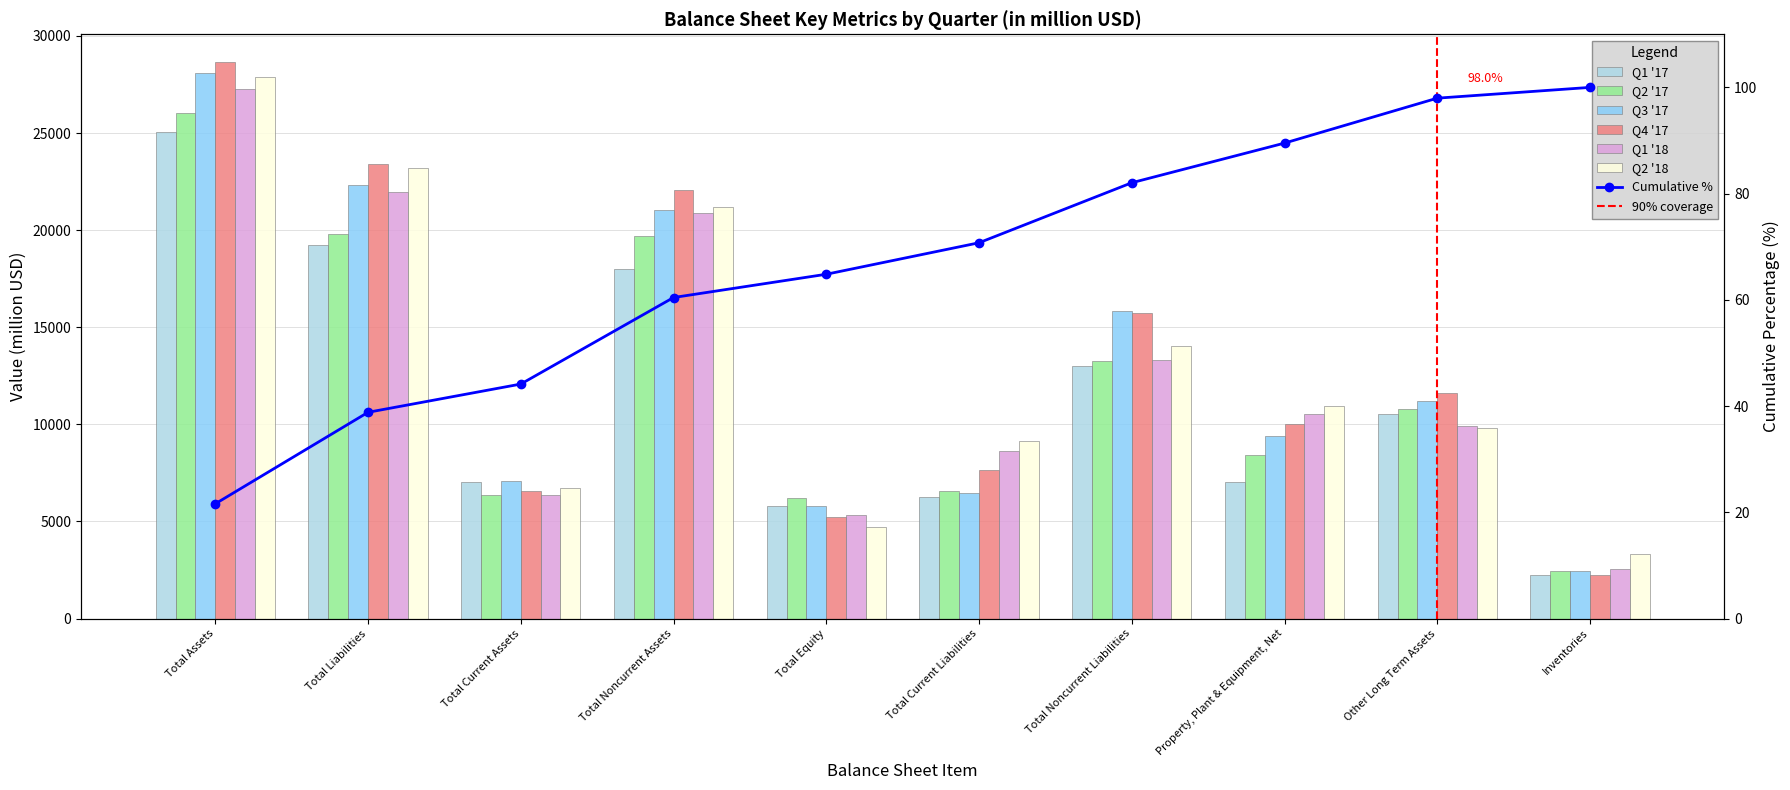

How many bars are there in total?

60